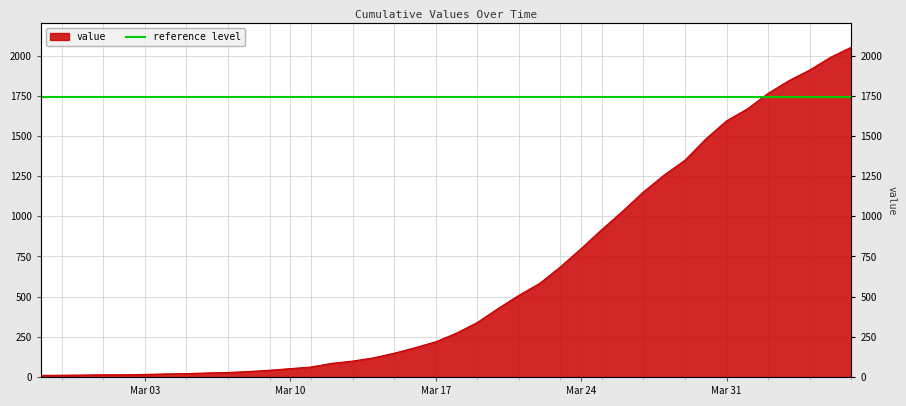

Is it true that the value at 2020-04-03 is 1844?

True